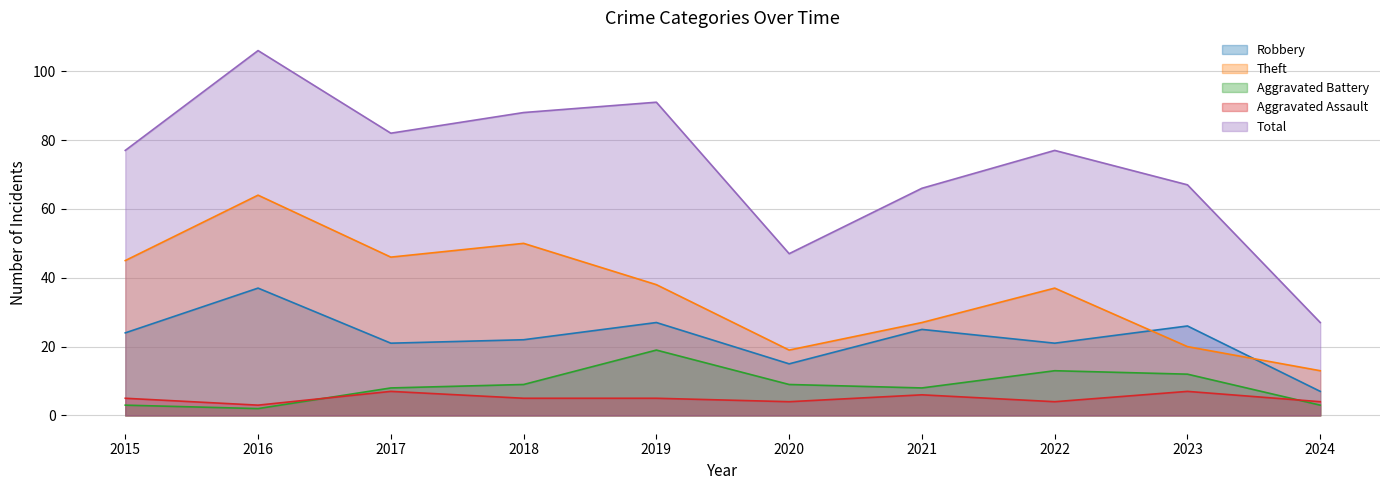

At which category is the sum across all series the highest?

2016